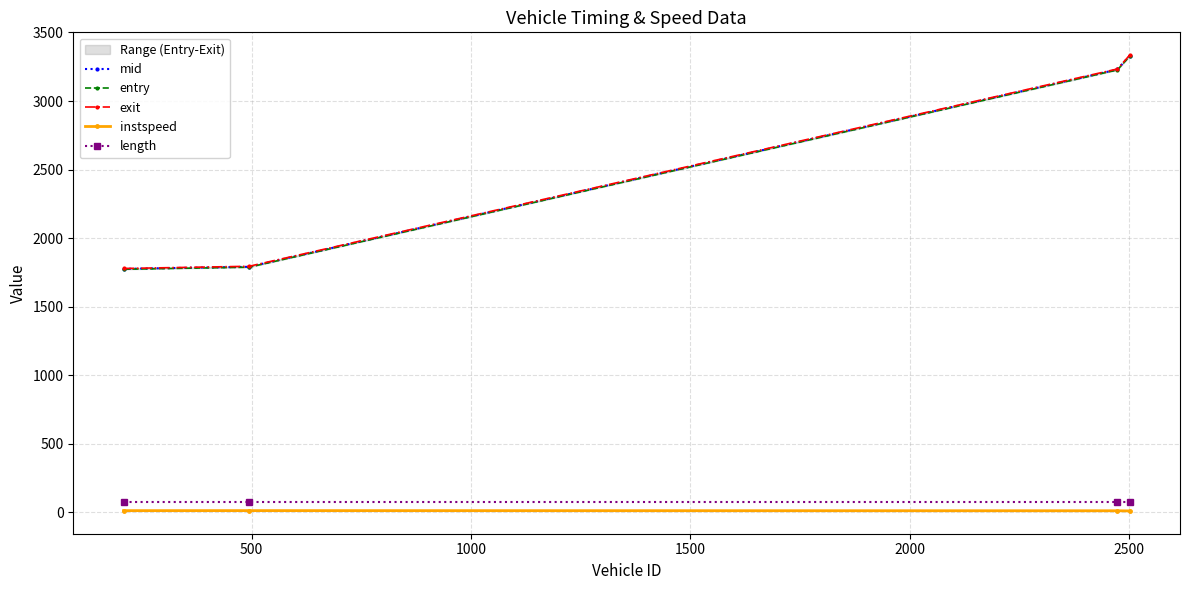

What is the value of the mid point at the 2nd from the left?

1791.0